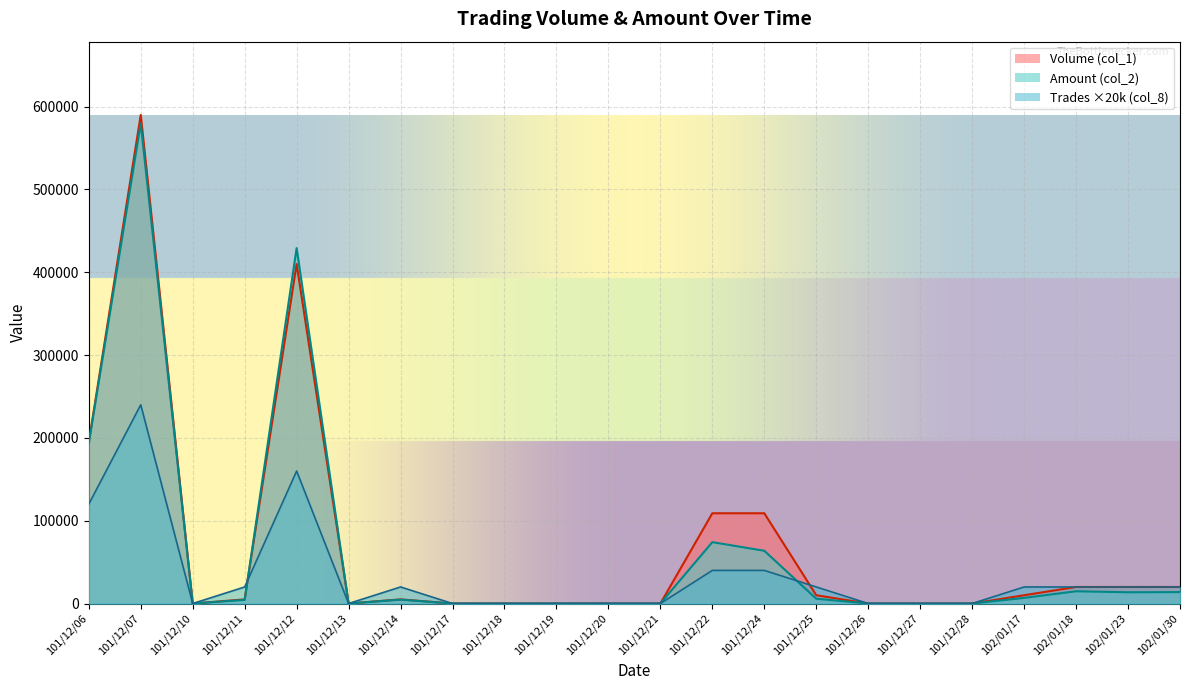

Where is Trades (col_8) nearest to the value 120000?

101/12/06